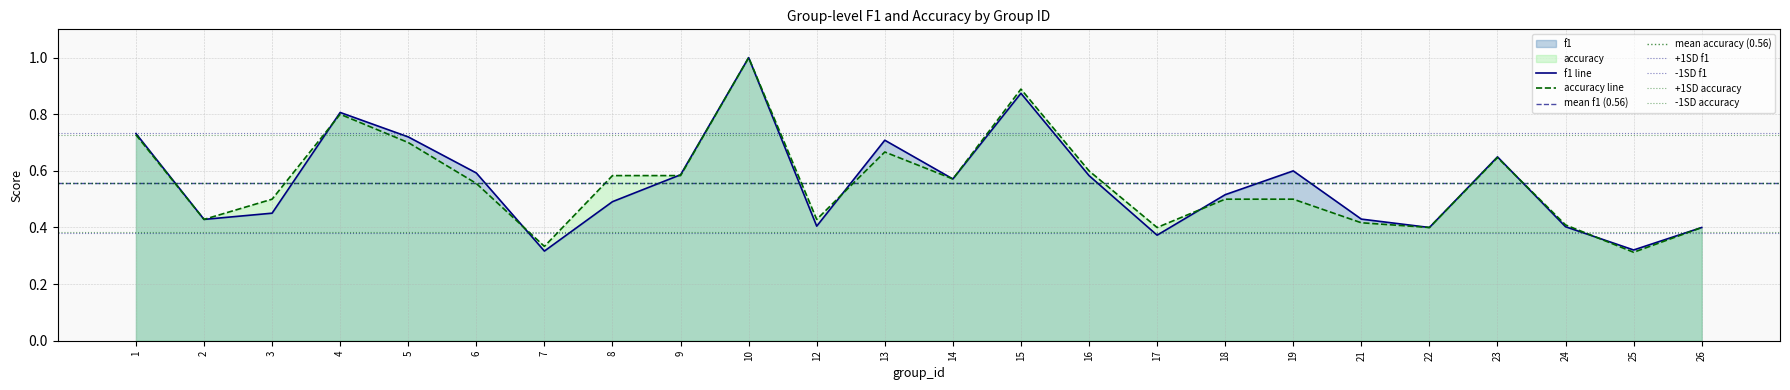

Reading left to right, what are all the values shown in this chart?

f1: 0.7	0.4	0.5	0.8	0.7	0.6	0.3	0.5	0.6	1.0	0.4	0.7	0.6	0.9	0.6	0.4	0.5	0.6	0.4	0.4	0.6	0.4	0.3	0.4
accuracy: 0.7	0.4	0.5	0.8	0.7	0.6	0.3	0.6	0.6	1.0	0.4	0.7	0.6	0.9	0.6	0.4	0.5	0.5	0.4	0.4	0.6	0.4	0.3	0.4